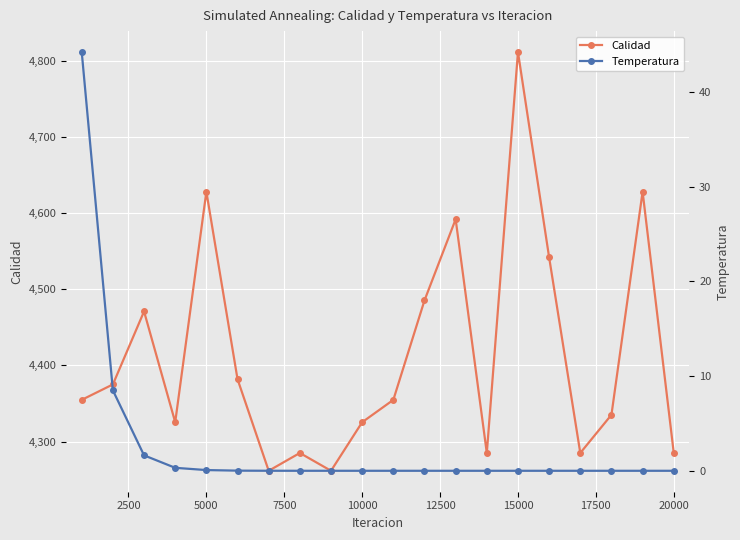

How many interior local peaks does the Calidad series have?

6